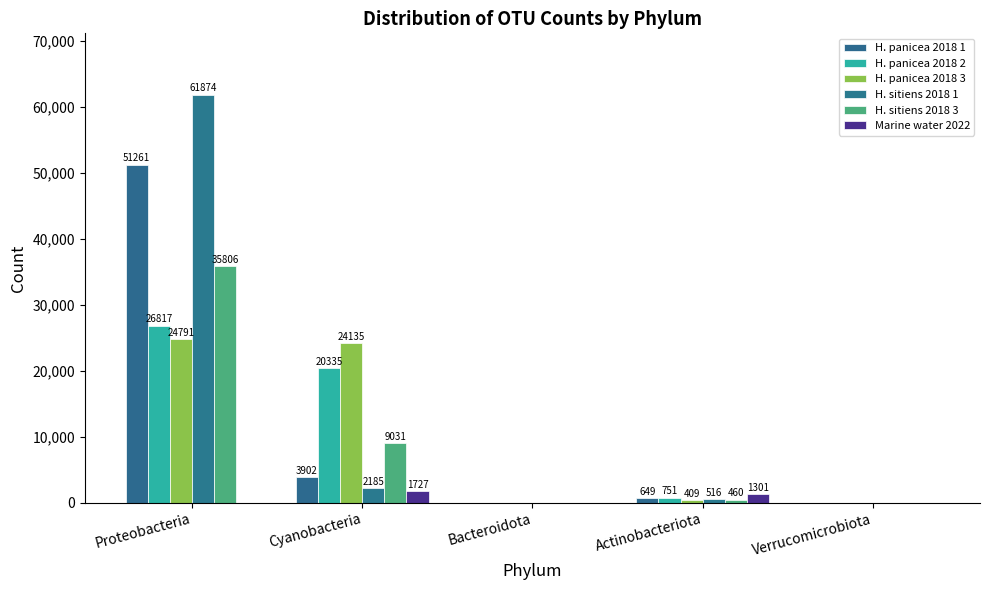

What is the difference between the maximum and minimum values in the H. panicea 2018 3 series?

24791